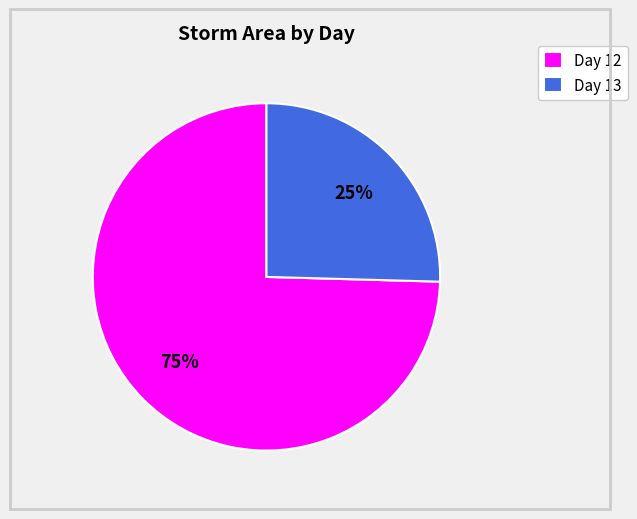

Is it true that Day 13 is 25% of the pie?

True